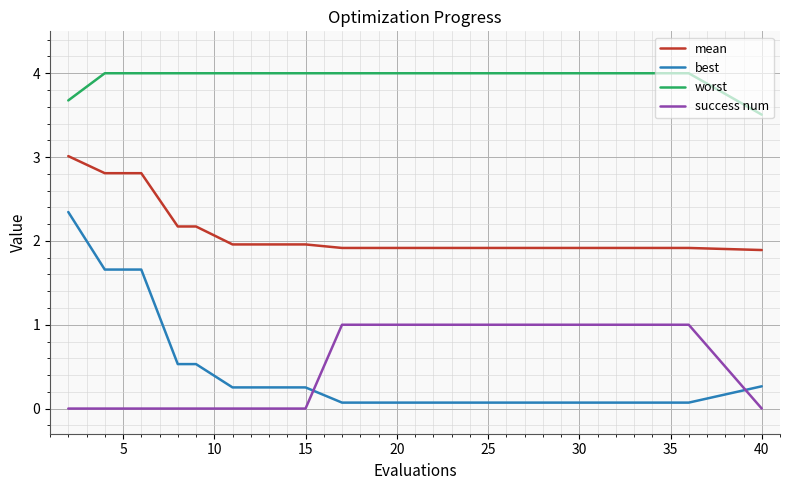

What is the minimum value for best?

0.1